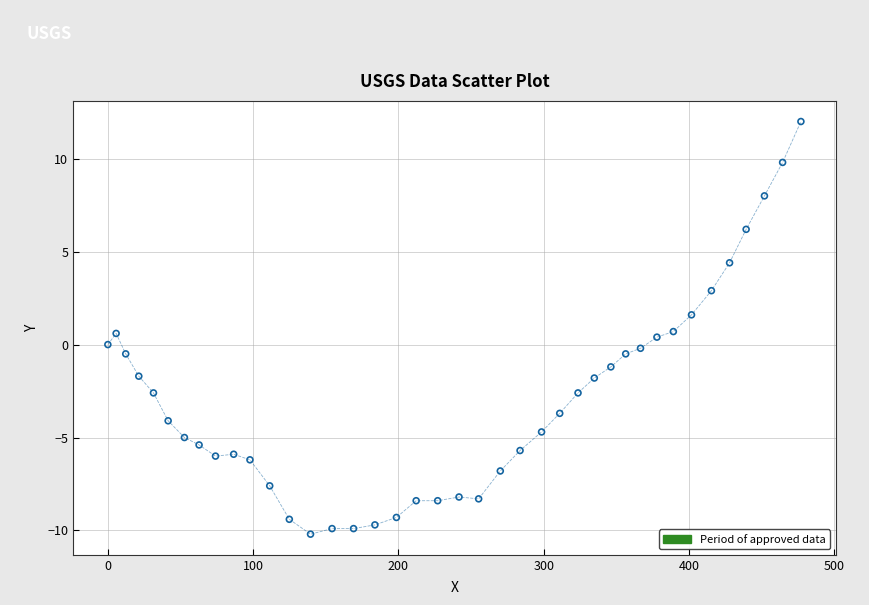

What is the range of Y values (max minus min)?

22.2